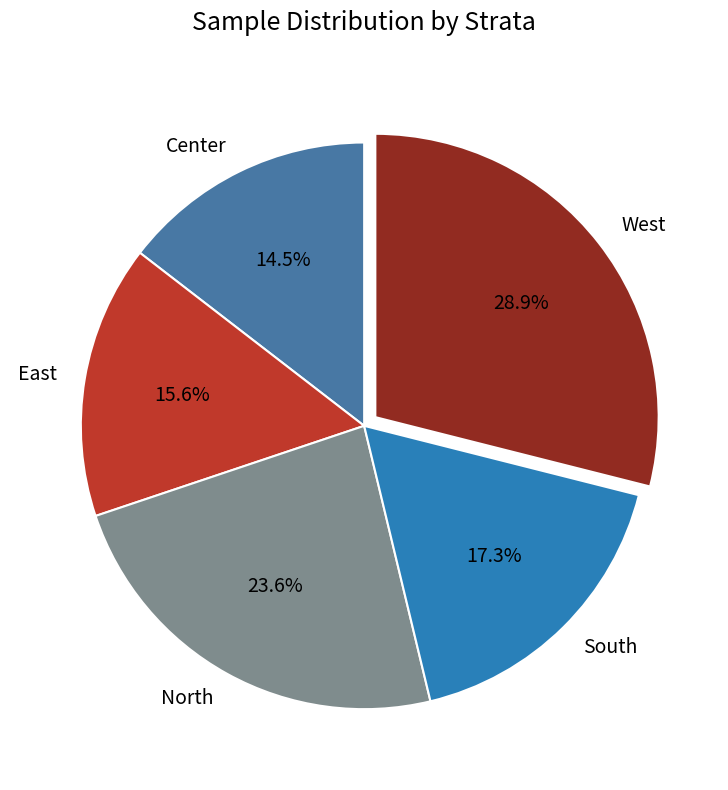

Does West account for over 50% of the chart?

No